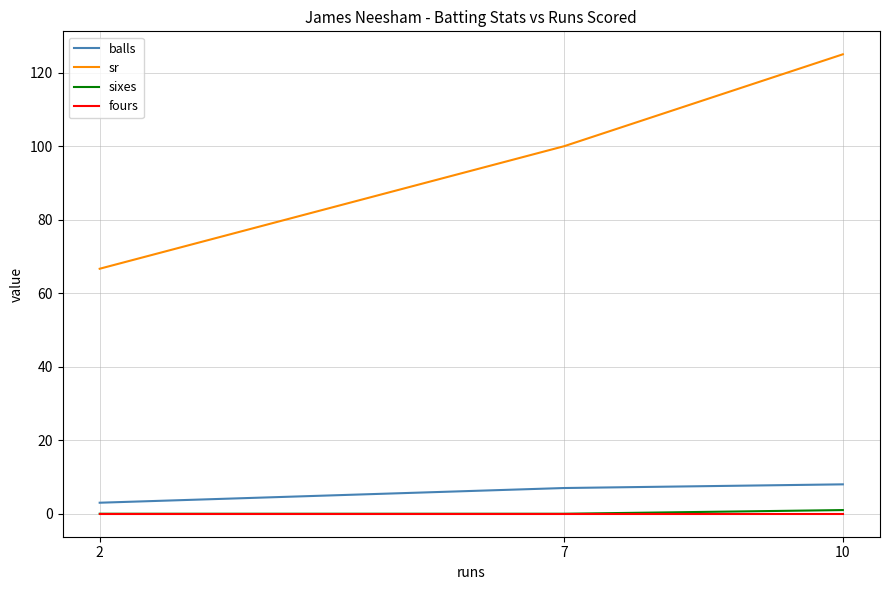

The value of balls at 10 is 2.8. True or false?

False